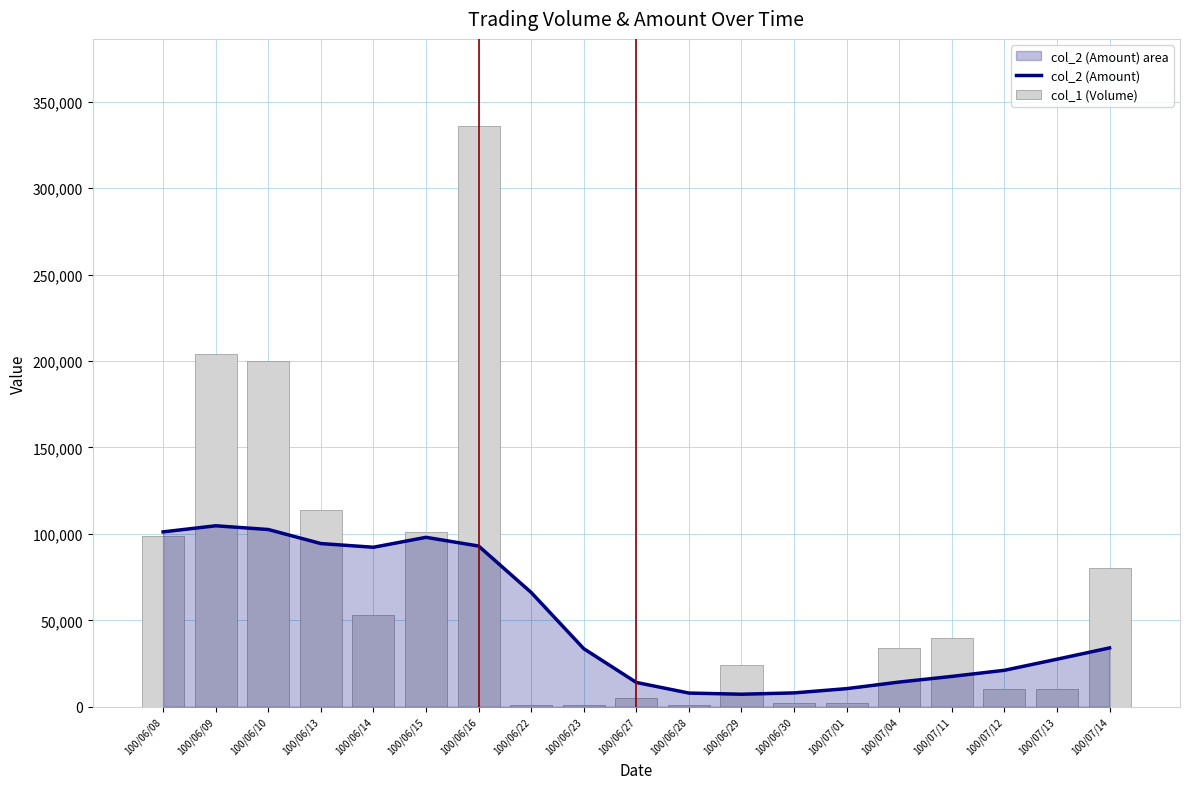

How many series are shown in this chart?

2